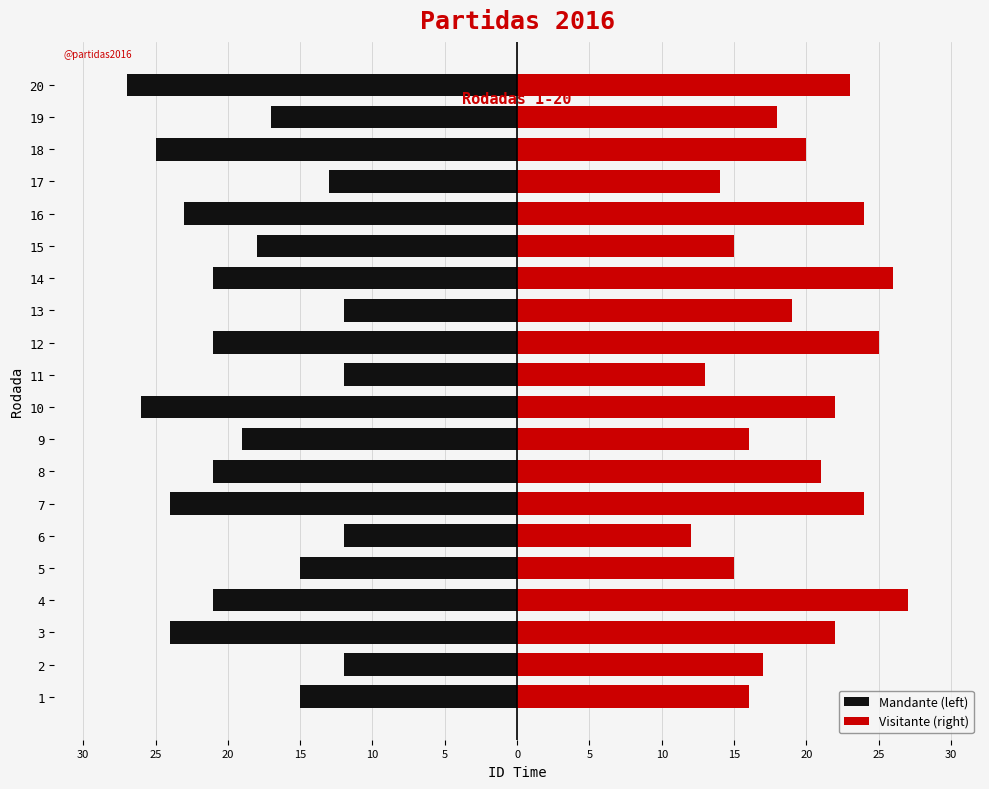

How many groups of bars are there?

20